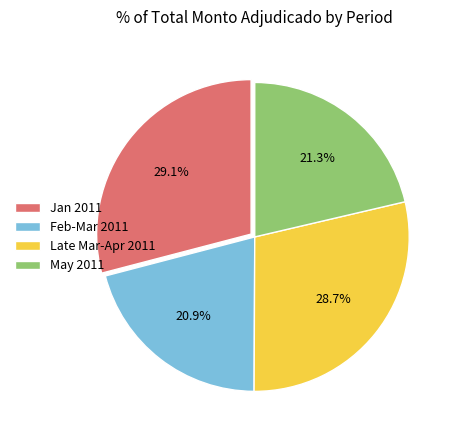

What is the ratio of the value at Feb-Mar 2011 to the value at Jan 2011?

0.7